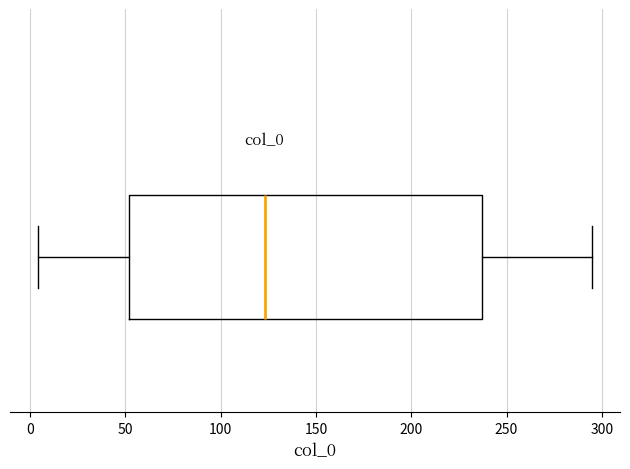

Where is the right edge of the box on the x-axis? The values are not printed on the chart, so give them approximately, as read against the axis.

235